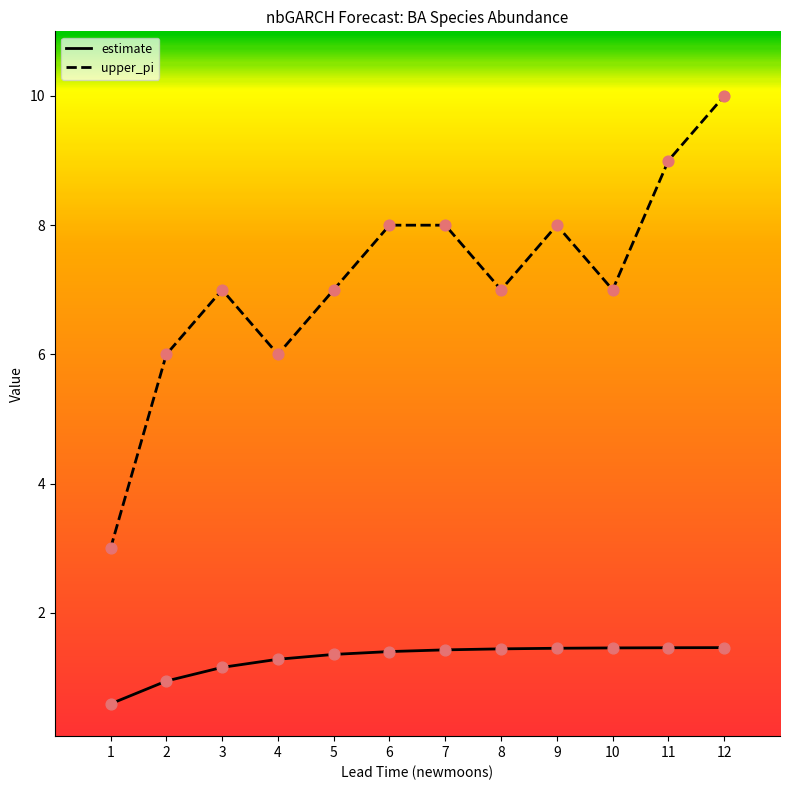

Which series has the largest total across all categories?

upper_pi